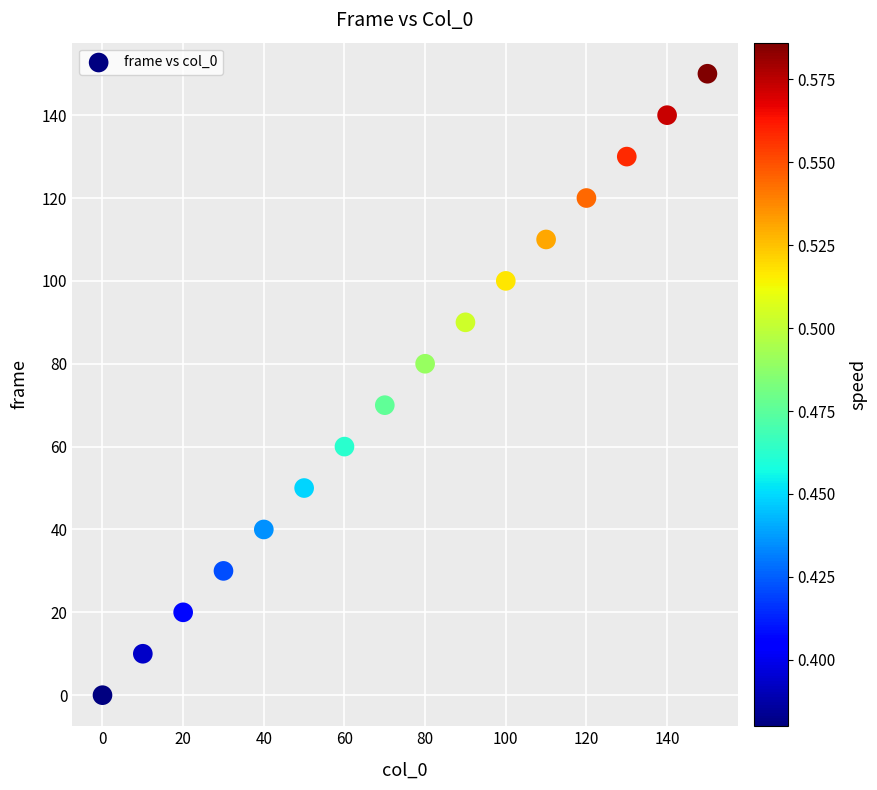

List the coordinates of all points as (Y, X) pairs, reading left to right.

(0, 0)  (10, 10)  (20, 20)  (30, 30)  (40, 40)  (50, 50)  (60, 60)  (70, 70)  (80, 80)  (90, 90)  (100, 100)  (110, 110)  (120, 120)  (130, 130)  (140, 140)  (150, 150)